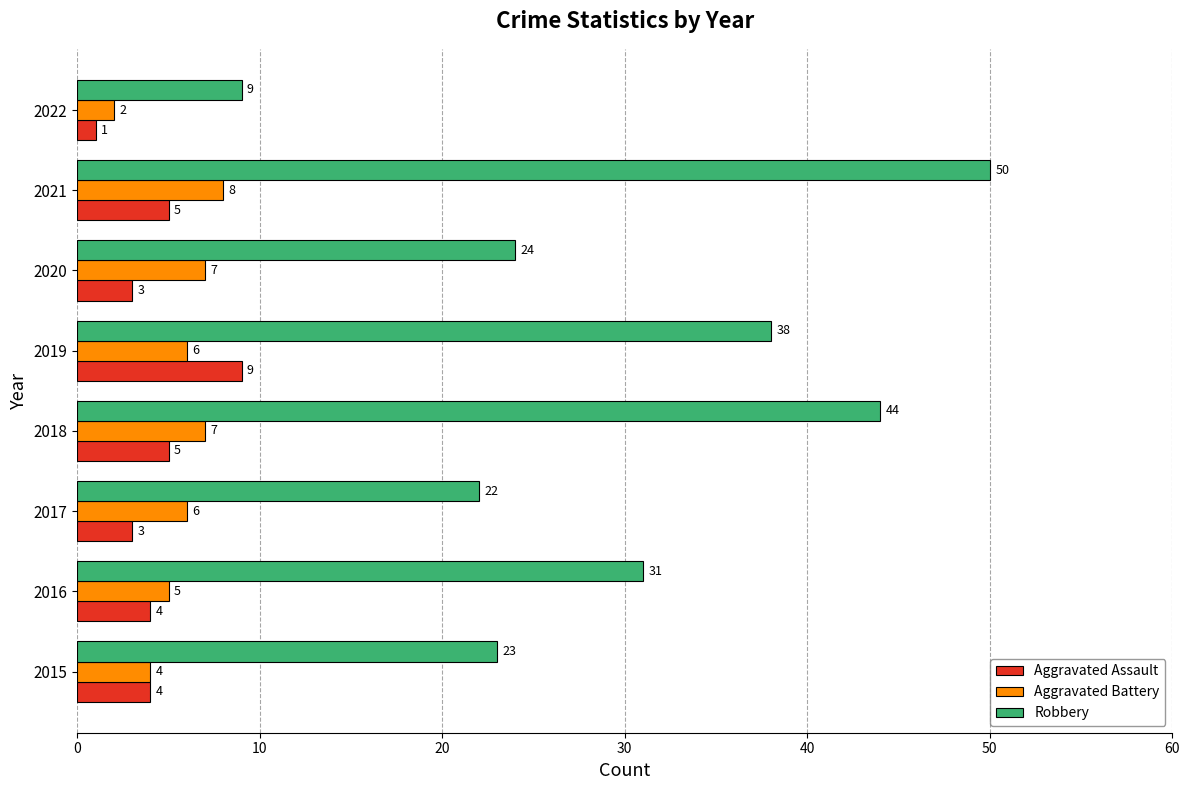

Which series has the widest spread of values?

Robbery